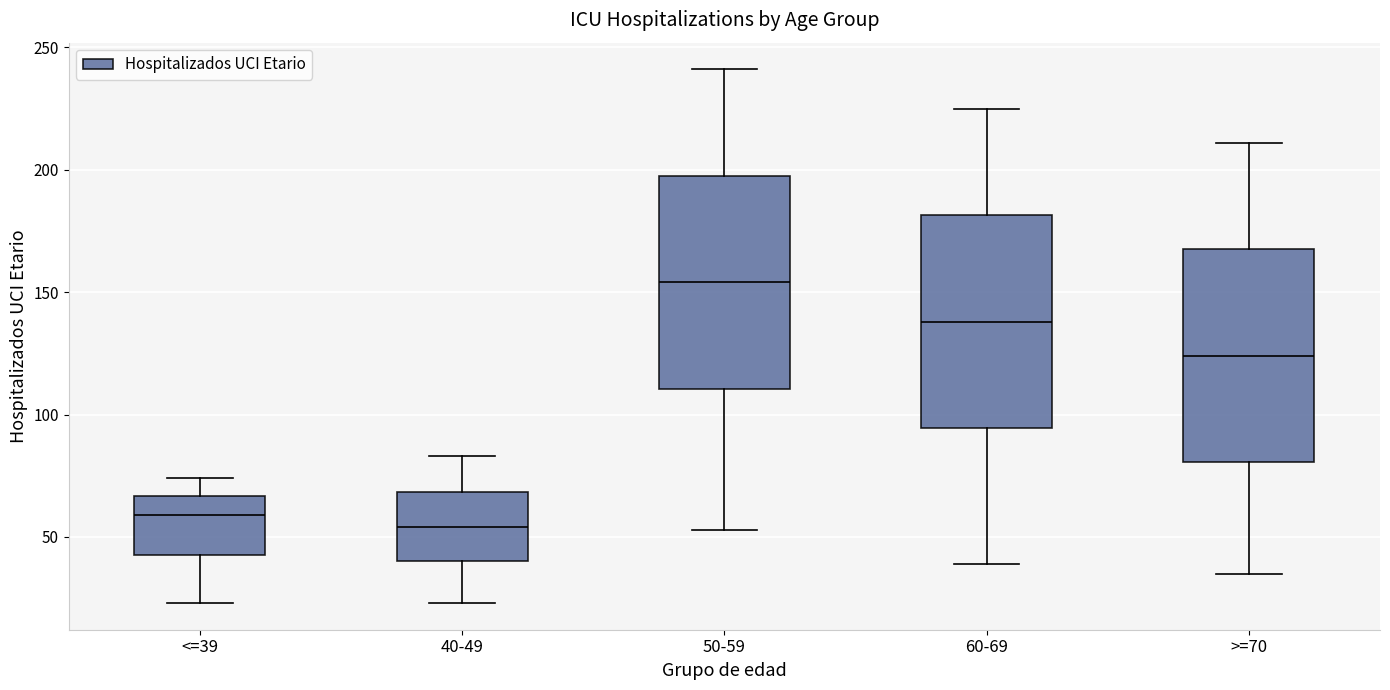

Which box has the highest median line?

50-59